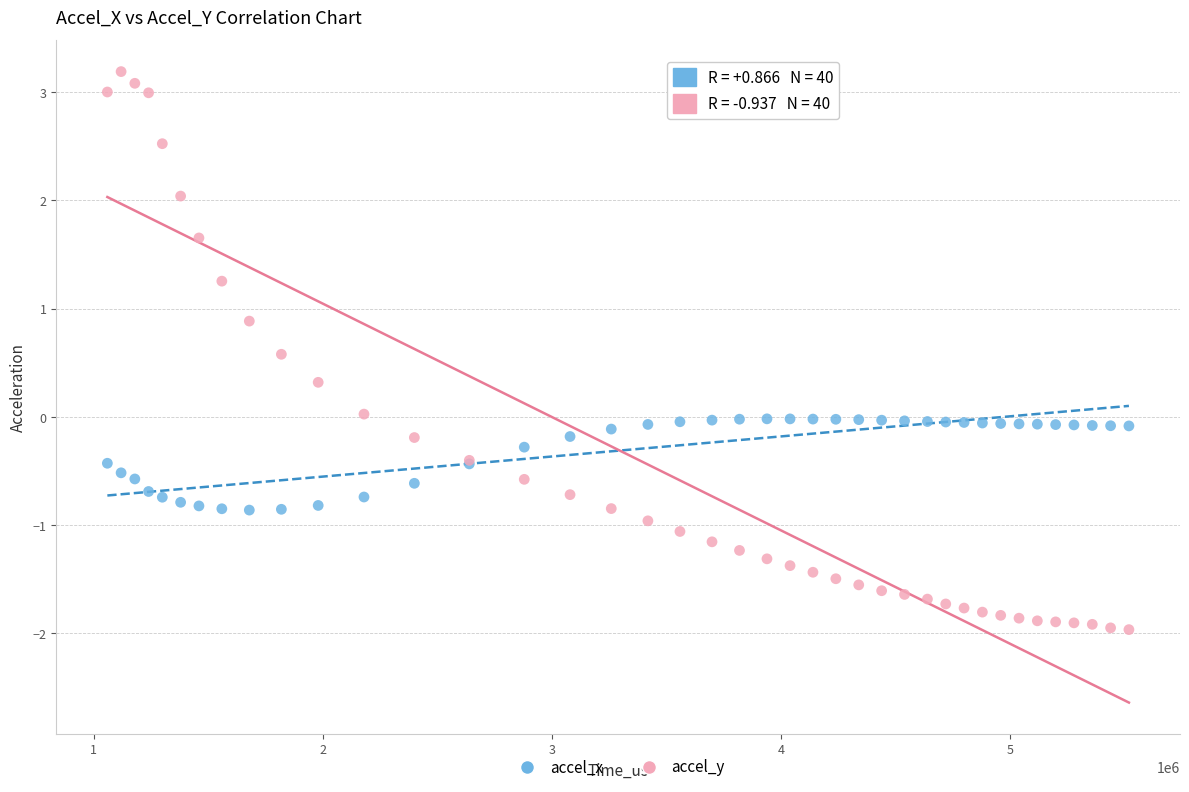

What is the X range (max minus min) for the scatter plot?

4459882.0